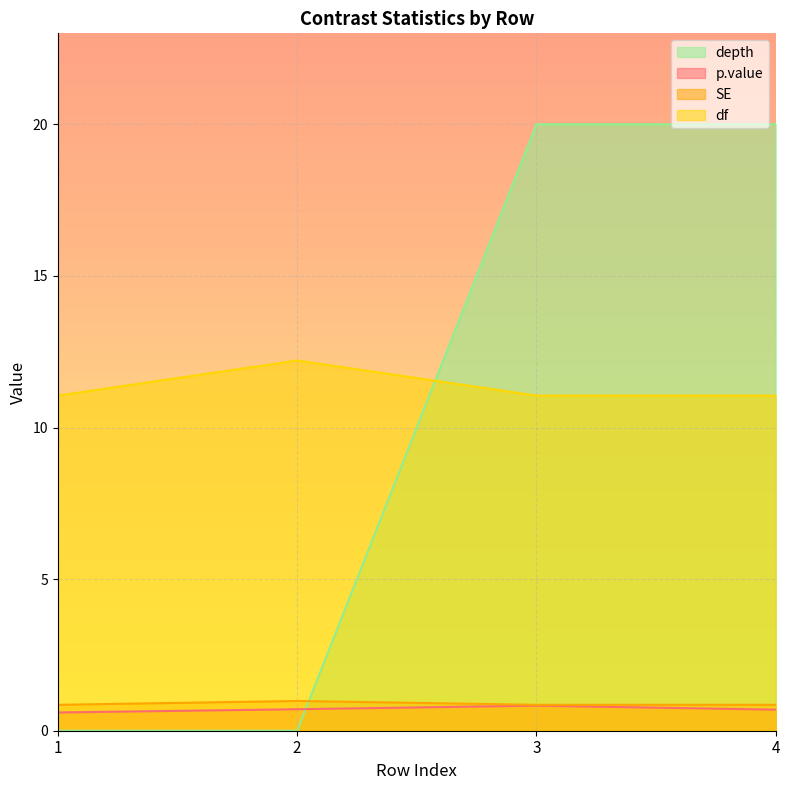

What value does the df series have at 1?

11.1